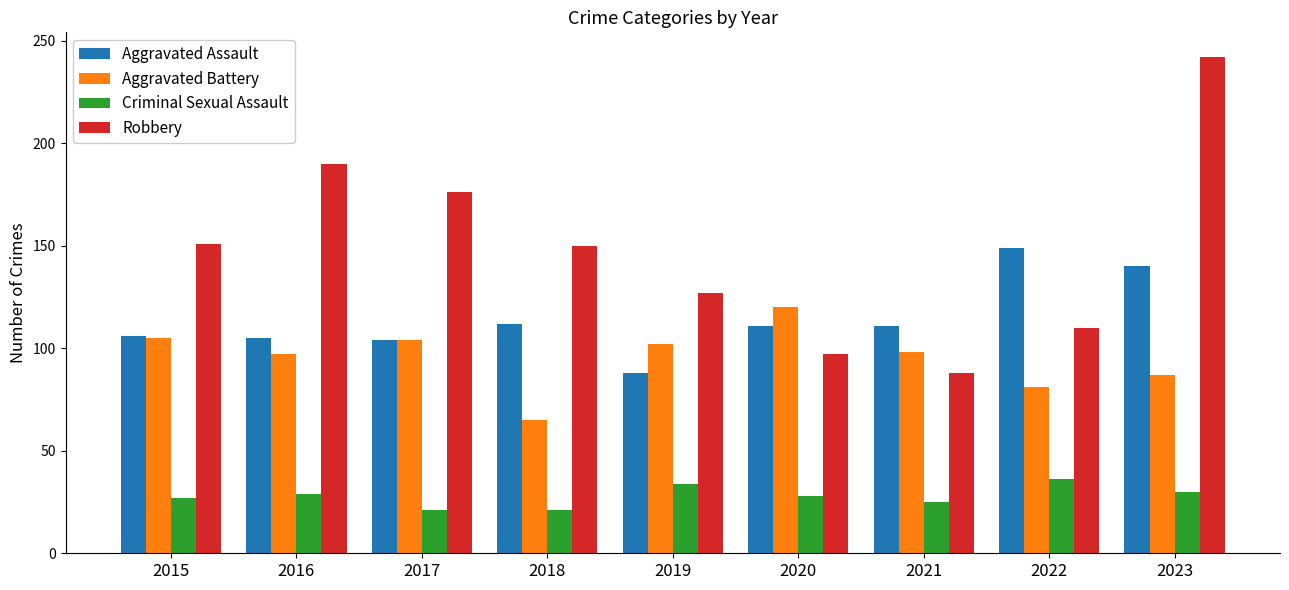

At 2020, list the series in order from largest to smallest.

Aggravated Battery, Aggravated Assault, Robbery, Criminal Sexual Assault